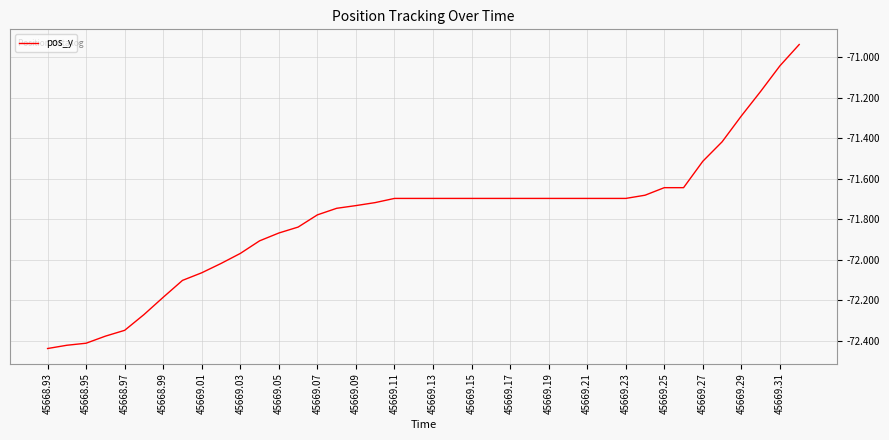

What is the difference between the second highest and minimum values?

1.4